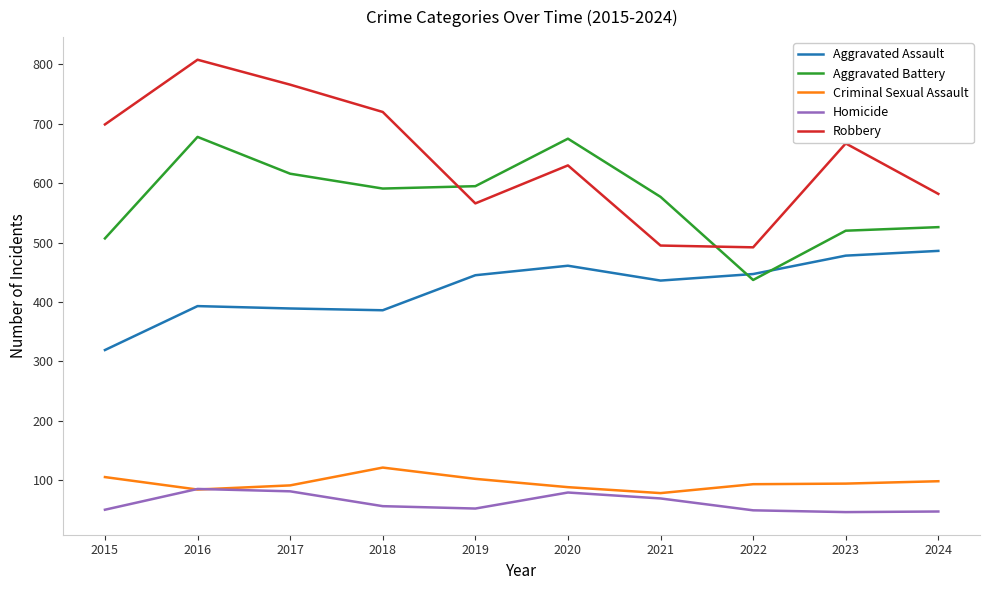

The Homicide series shows 85 at 2016. True or false?

True